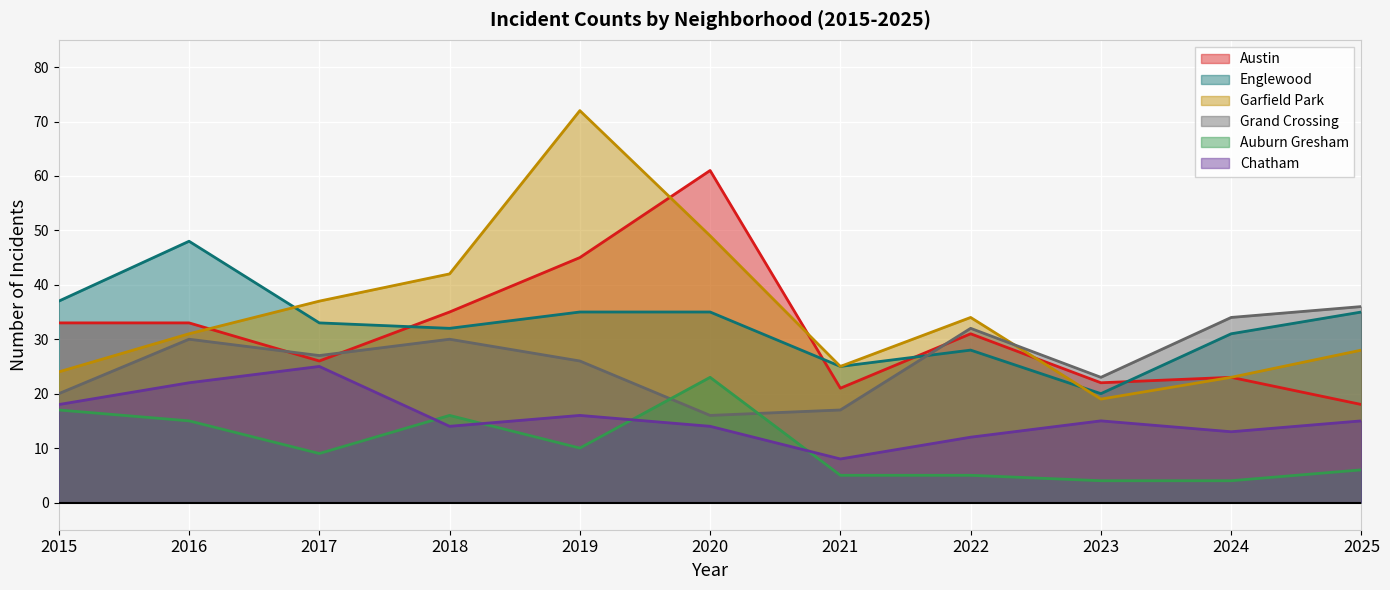

True or false: Englewood and Auburn Gresham cross at least once.

False